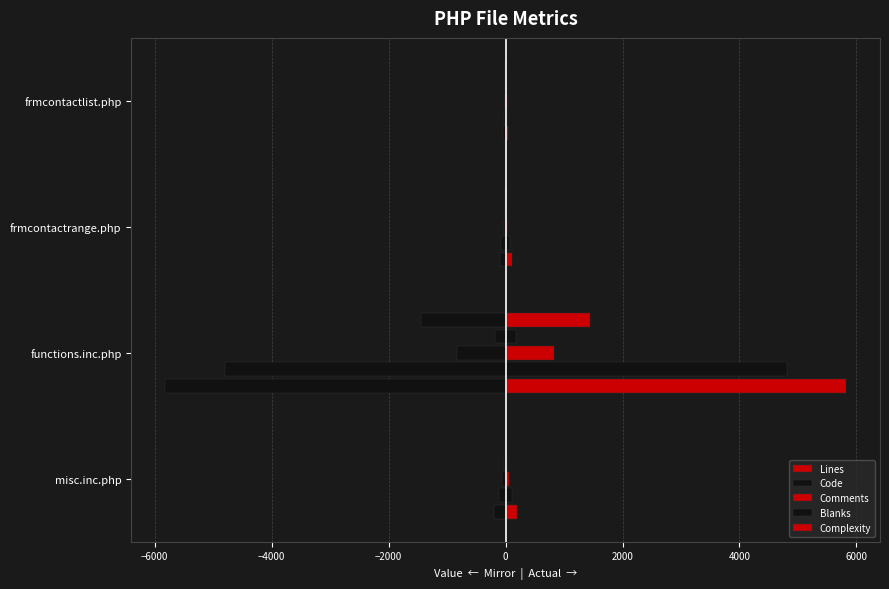

The Lines series shows -102 at frmcontactrange.php. True or false?

True